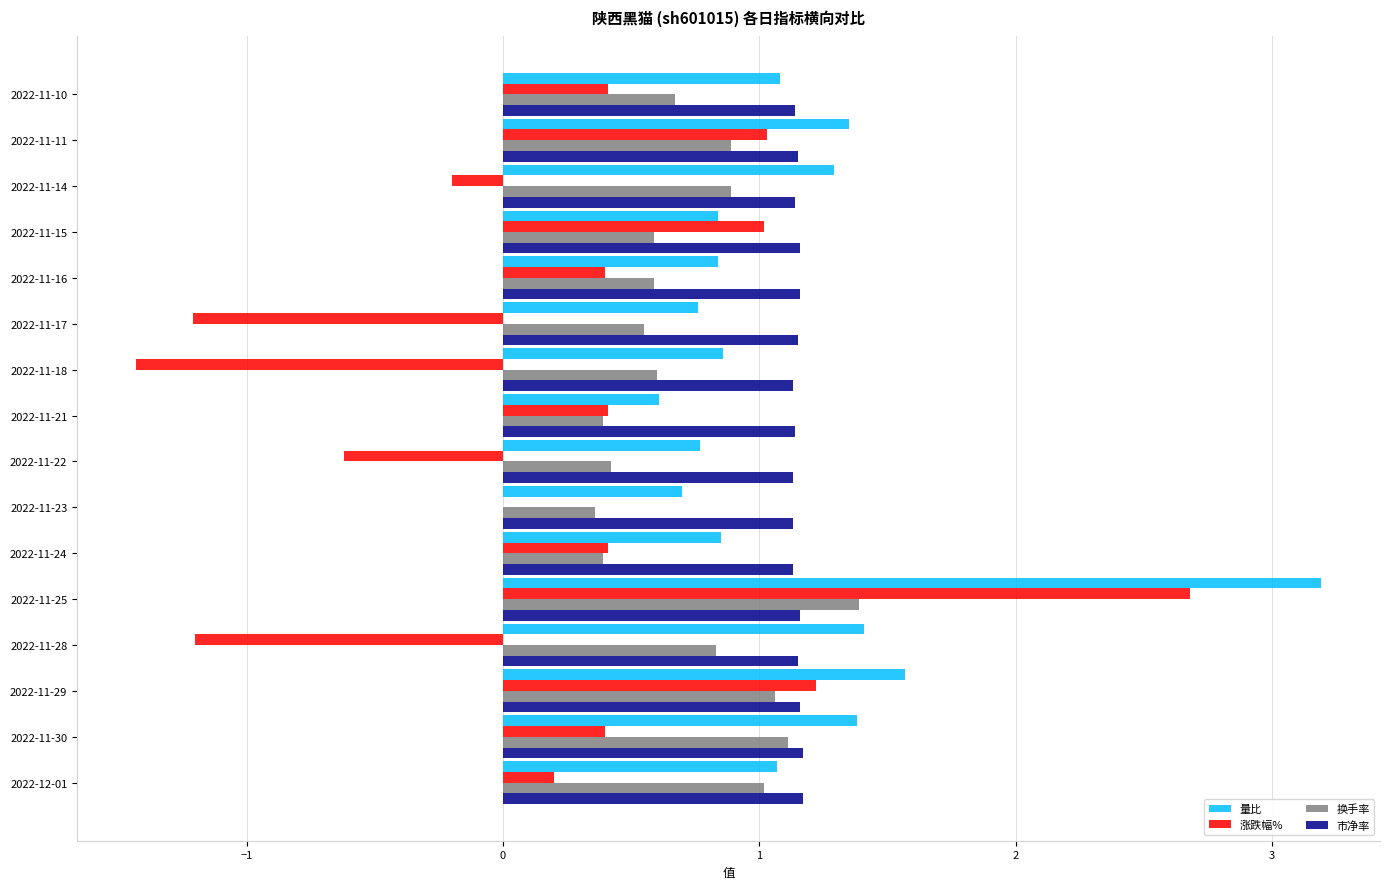

Which label corresponds to the largest value in the chart?

2022-11-25